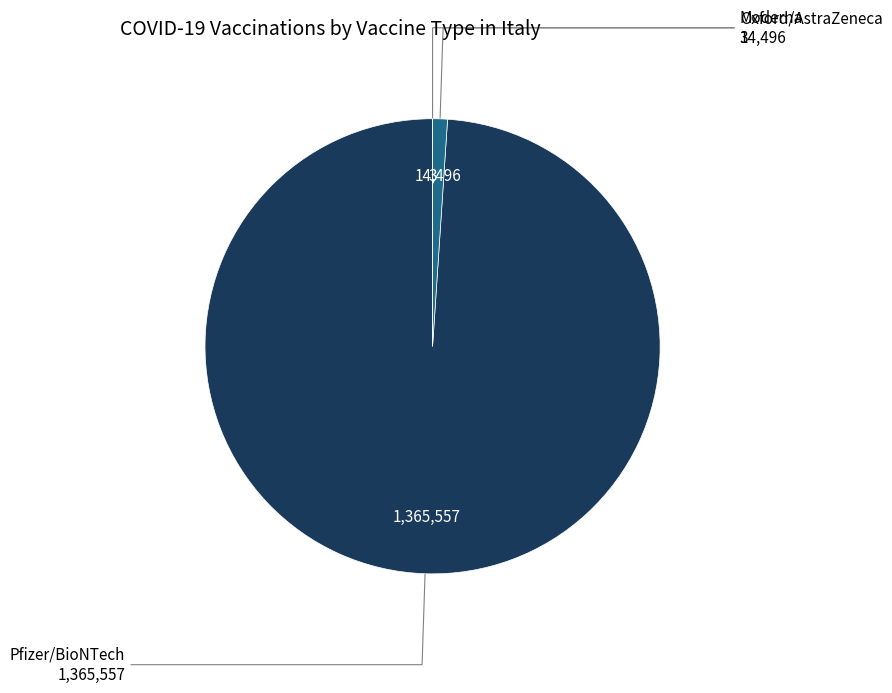

Is there a majority slice in this chart?

Yes